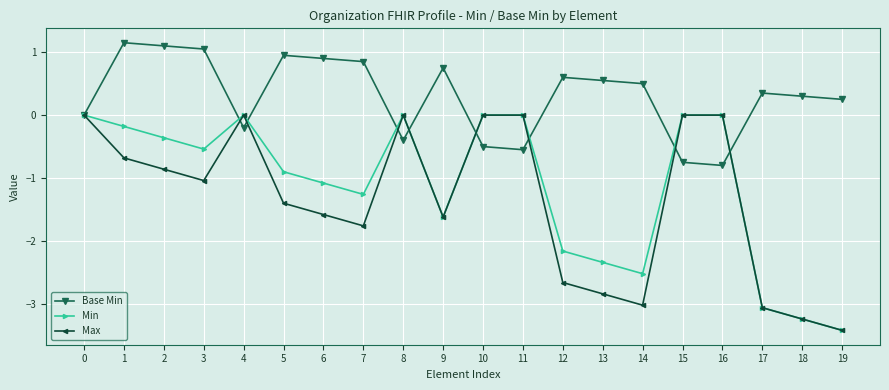

What are all the series names shown in the legend?

Base Min, Min, Max